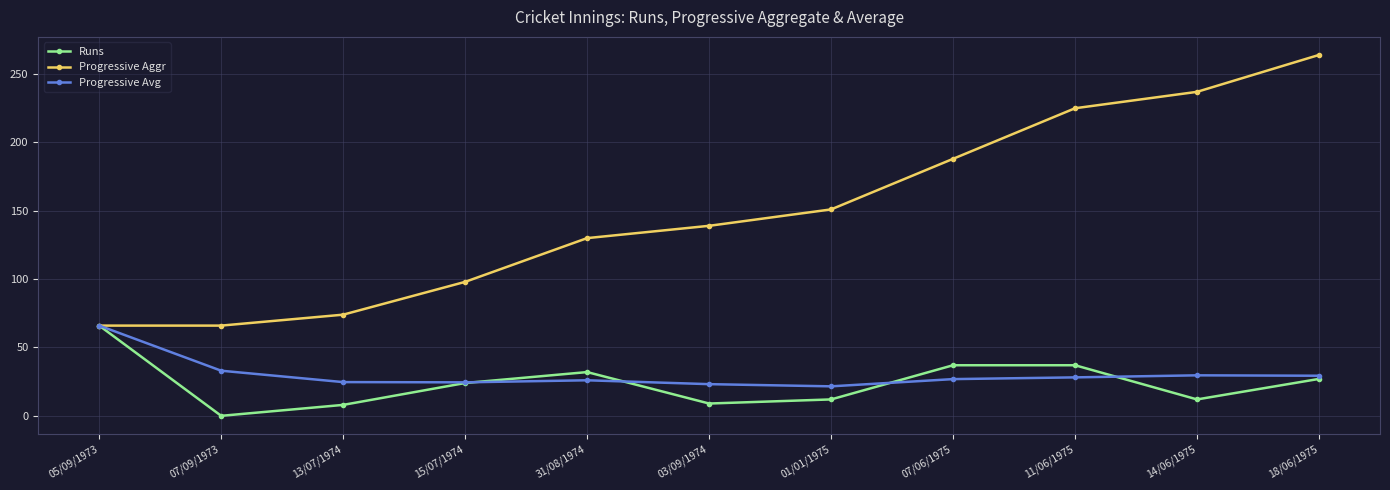

Between 05/09/1973 and 07/09/1973, which series saw the biggest shift?

Runs